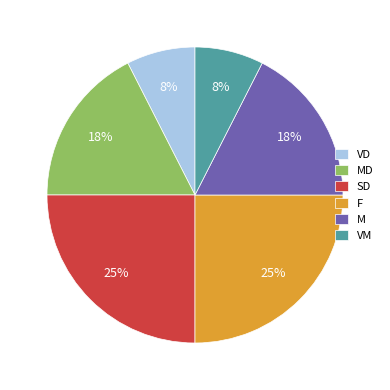

Which has a higher value, M or VM?

M